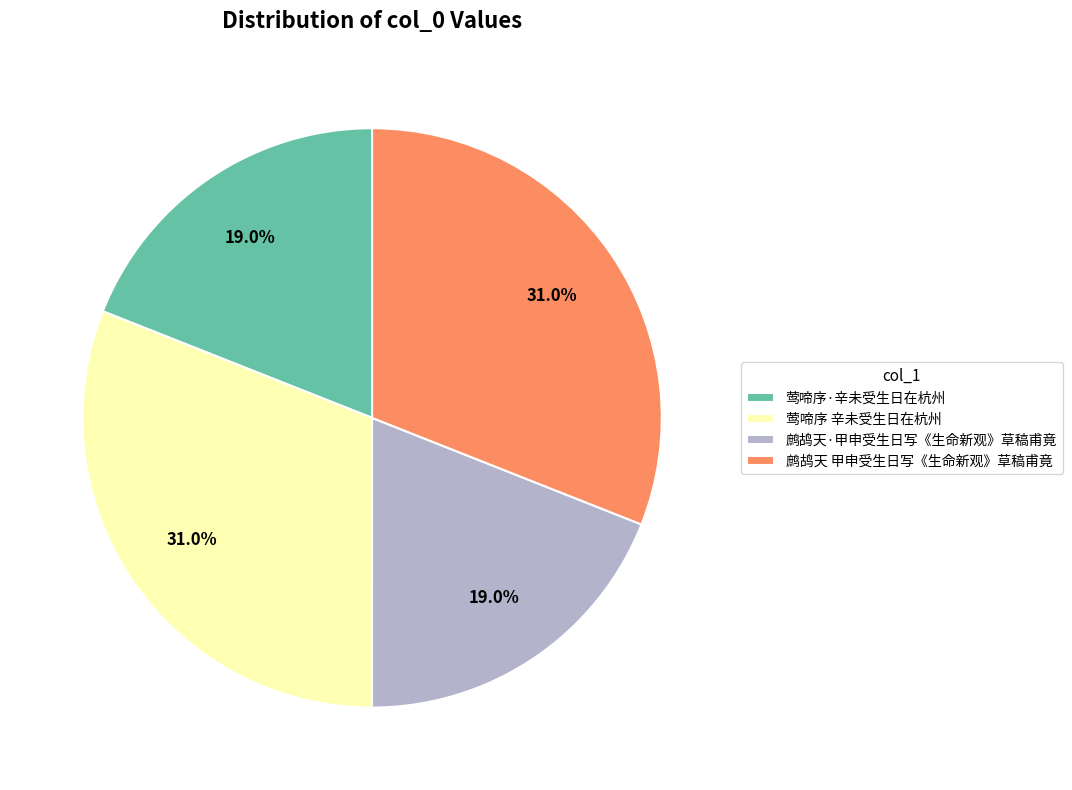

To the nearest percent, what percentage of the pie is 鹧鸪天 甲申受生日写《生命新观》草稿甫竟?

31%